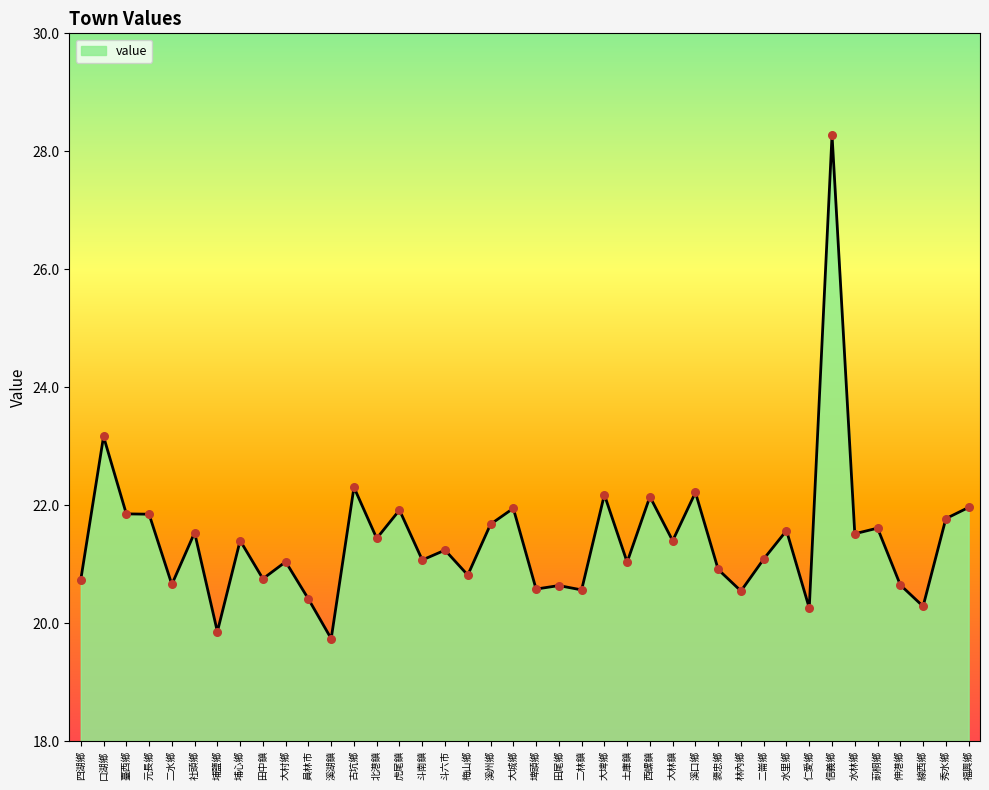

Between 秀水鄉 and 大埤鄉, which is larger?

大埤鄉